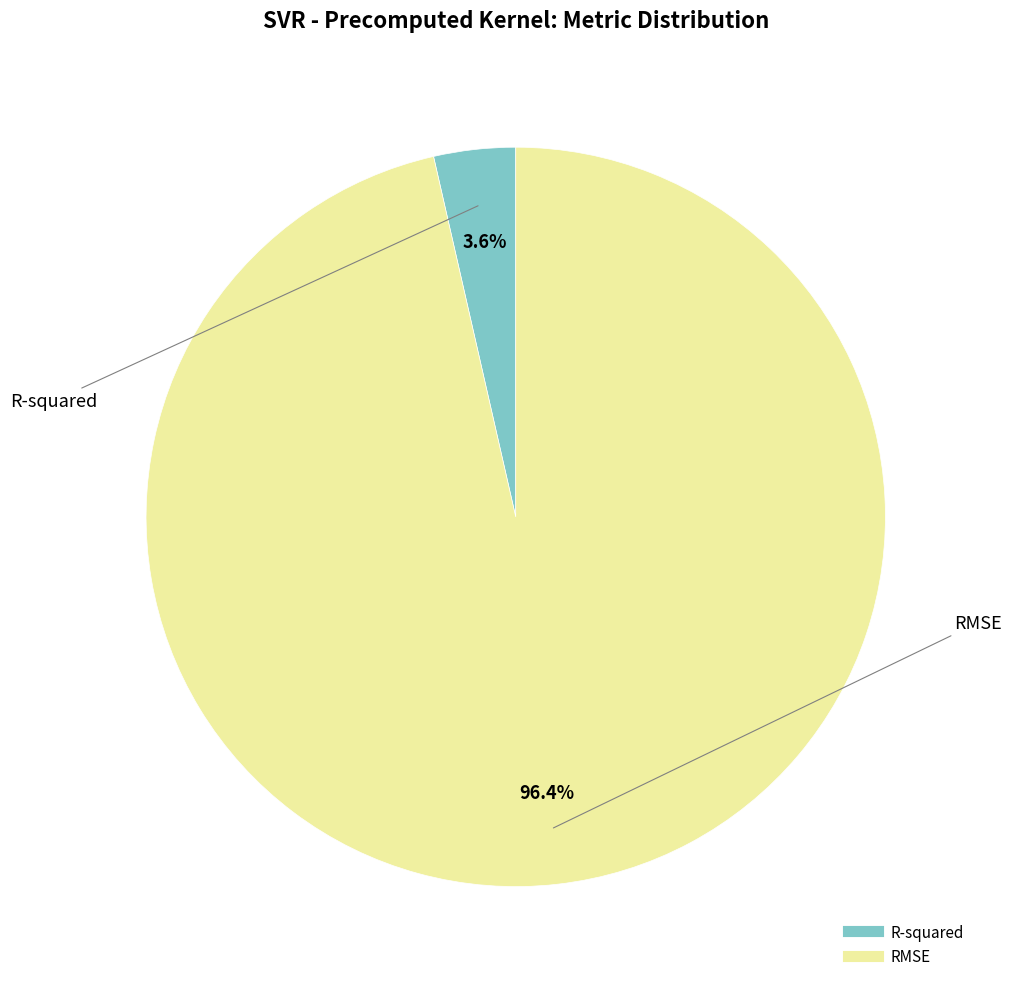

What is the largest slice in the pie chart?

RMSE